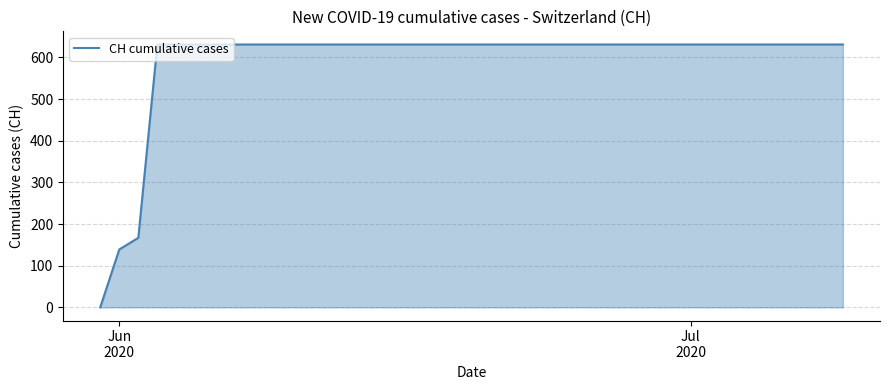

What is the difference between the maximum and minimum values?

631